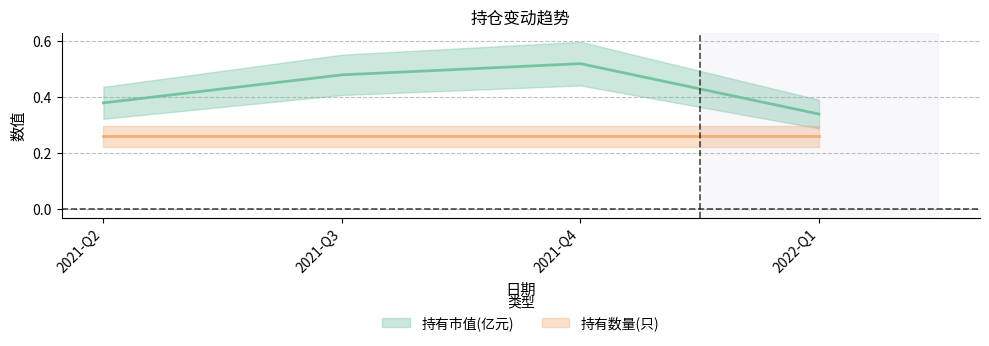

Reading left to right, list all the values displayed in this chart.

0.4	0.5	0.5	0.3